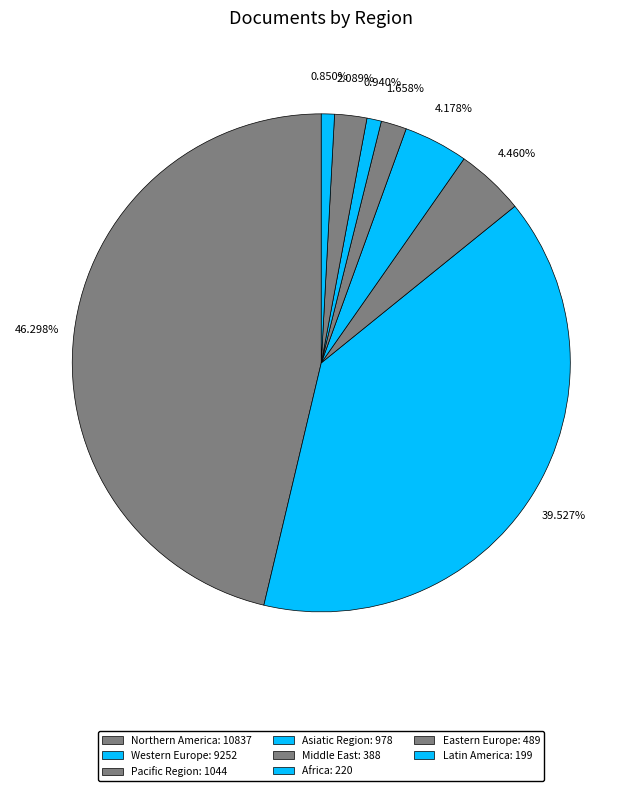

Count the number of slices in the pie.

8